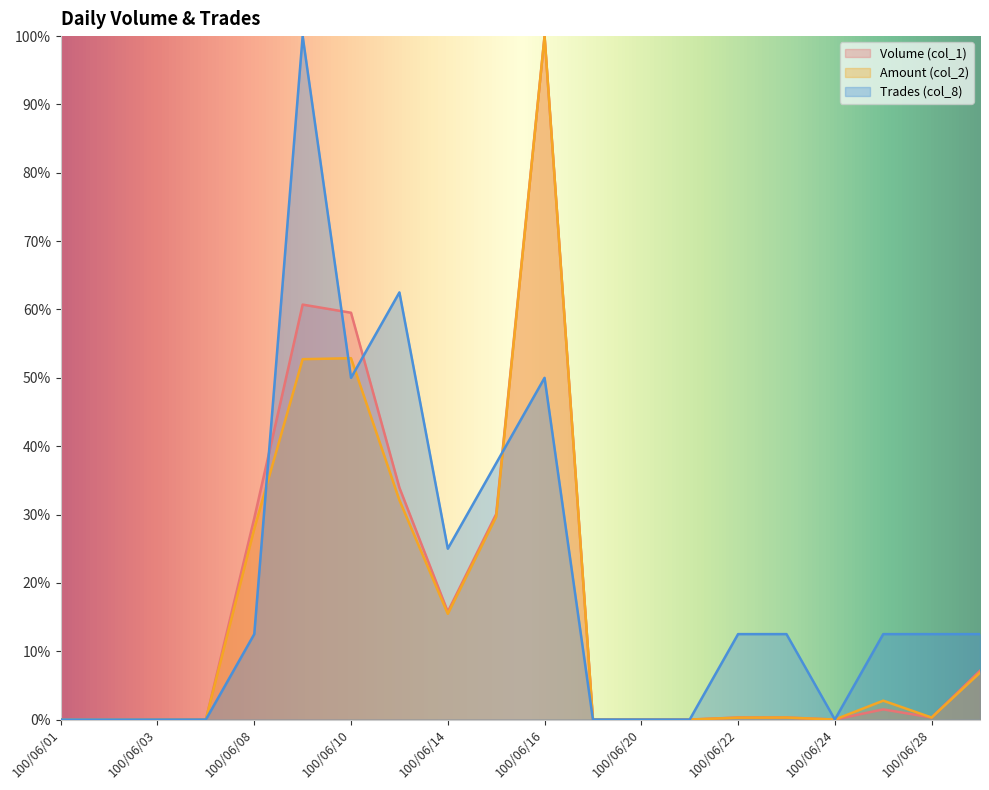

At which category is the sum across all series the highest?

100/06/16